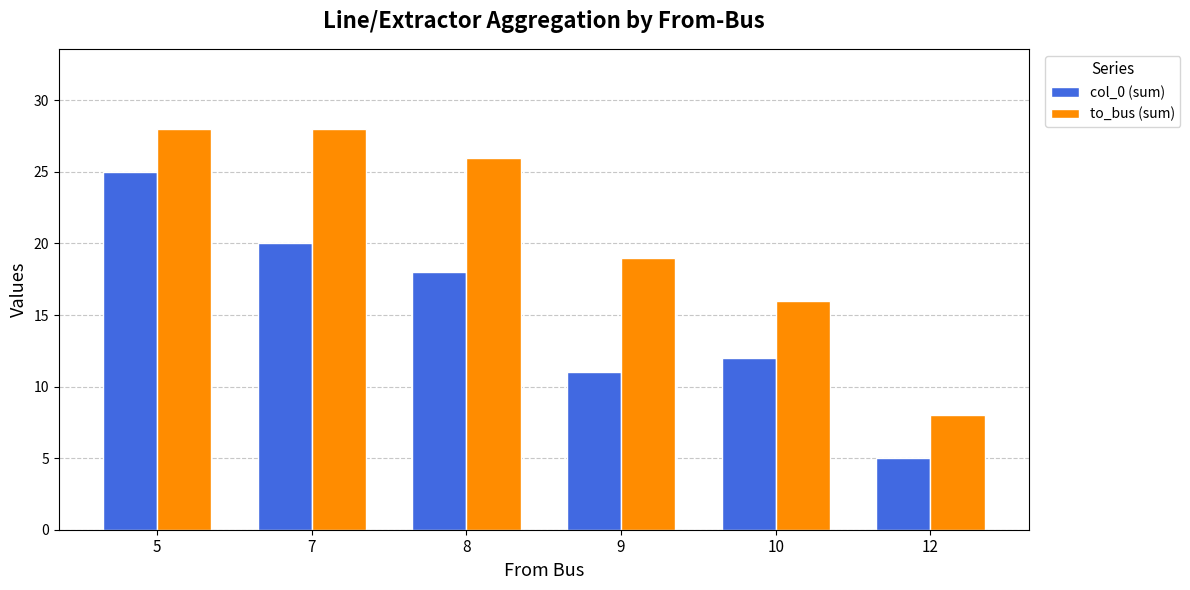

What is the sum of all col_0 (sum) values?

91